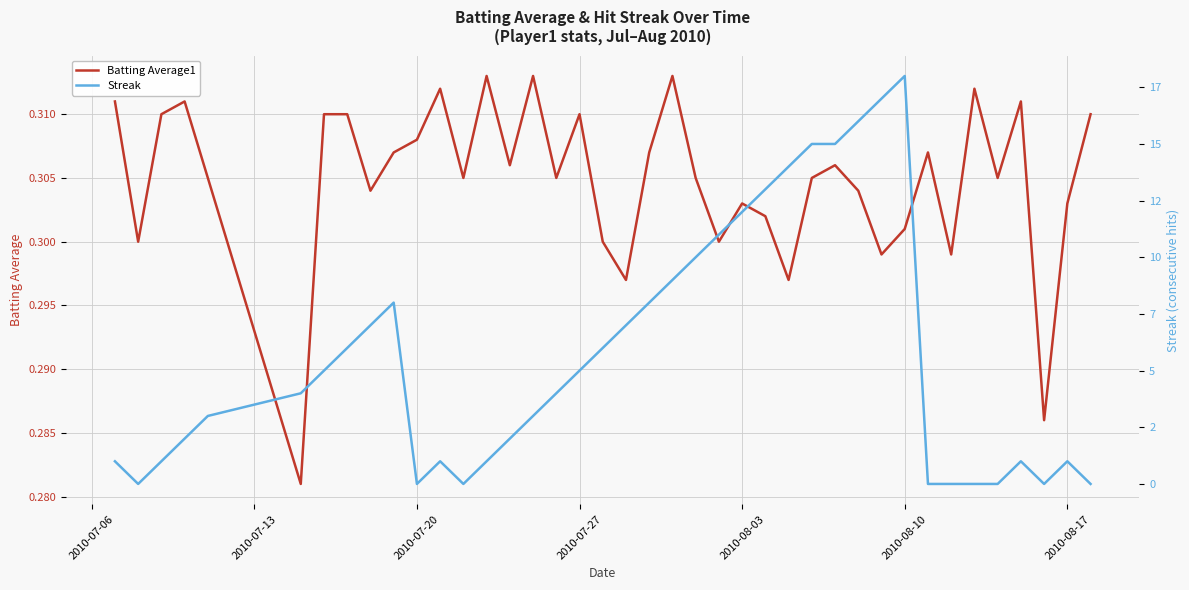

True or false: Batting Average1 has more than 1 interior local peaks.

True